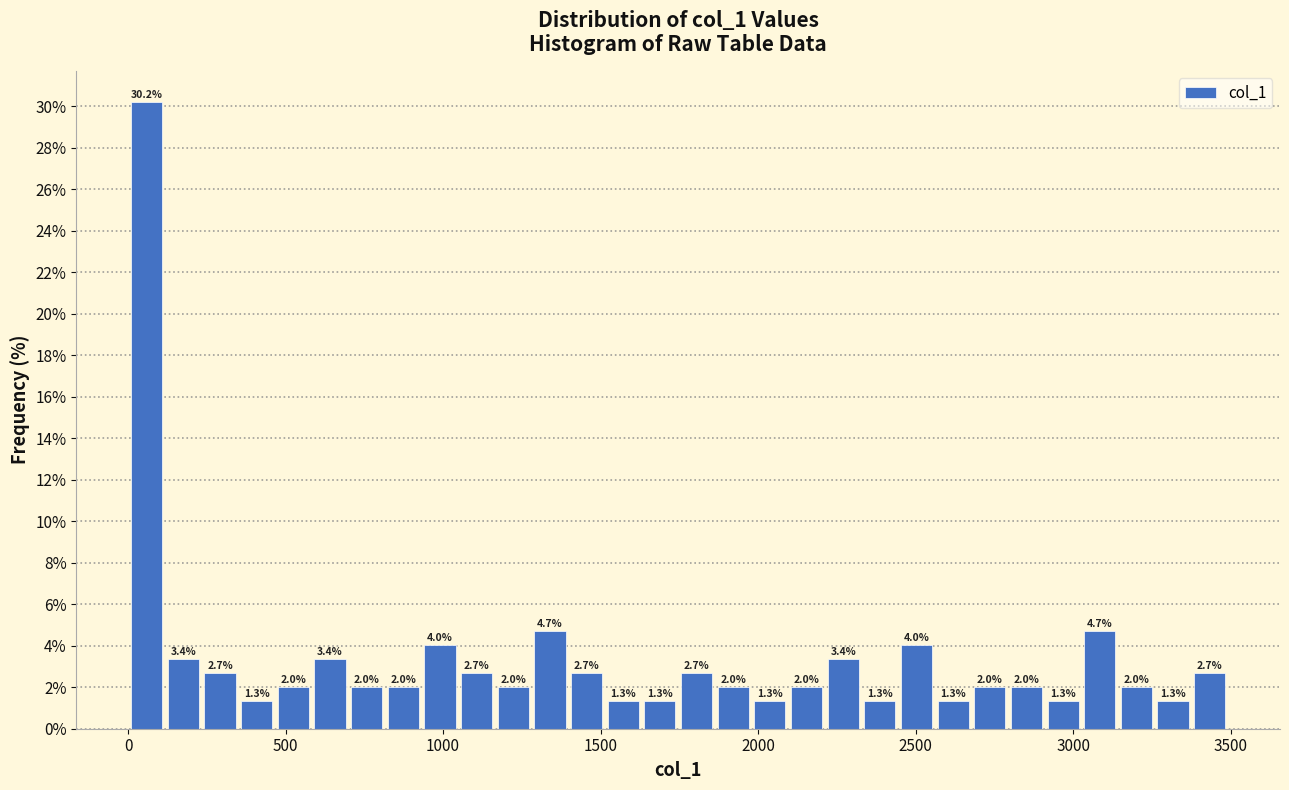

Around what value on the x-axis is the tallest bar? Give the approximate position of its centre, as read against the axis.

50